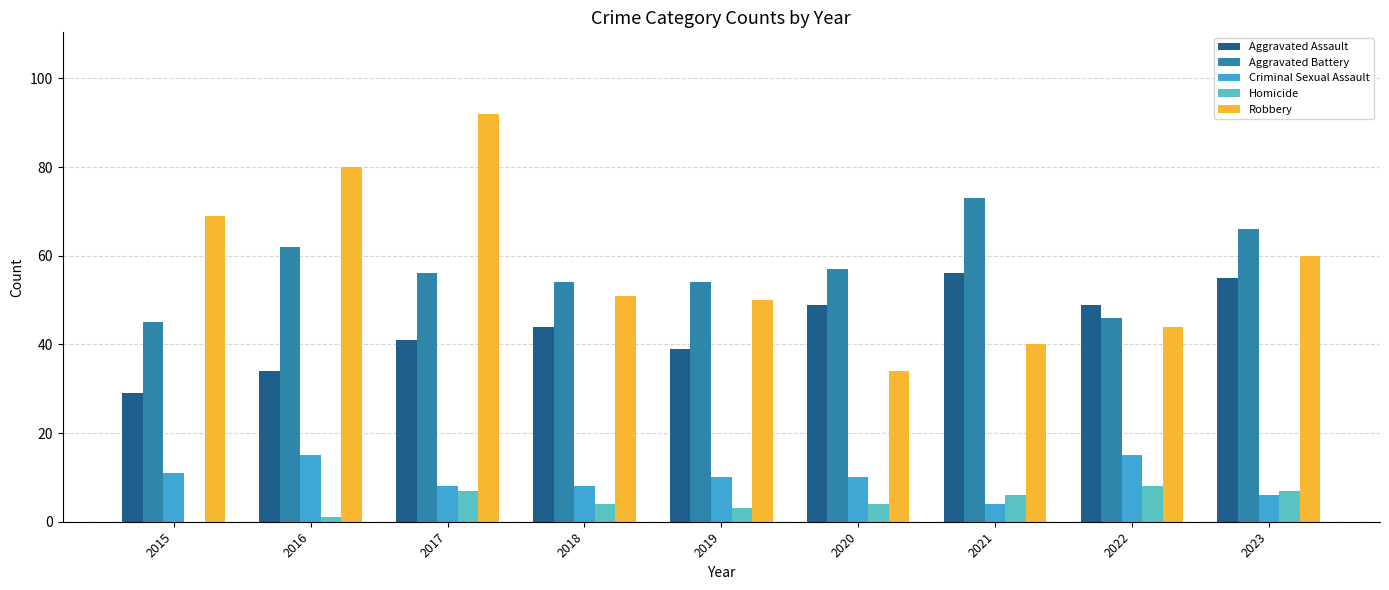

Reading left to right, transcribe all the data shown in this chart.

Aggravated Assault: 29	34	41	44	39	49	56	49	55
Aggravated Battery: 45	62	56	54	54	57	73	46	66
Criminal Sexual Assault: 11	15	8	8	10	10	4	15	6
Homicide: 0	1	7	4	3	4	6	8	7
Robbery: 69	80	92	51	50	34	40	44	60